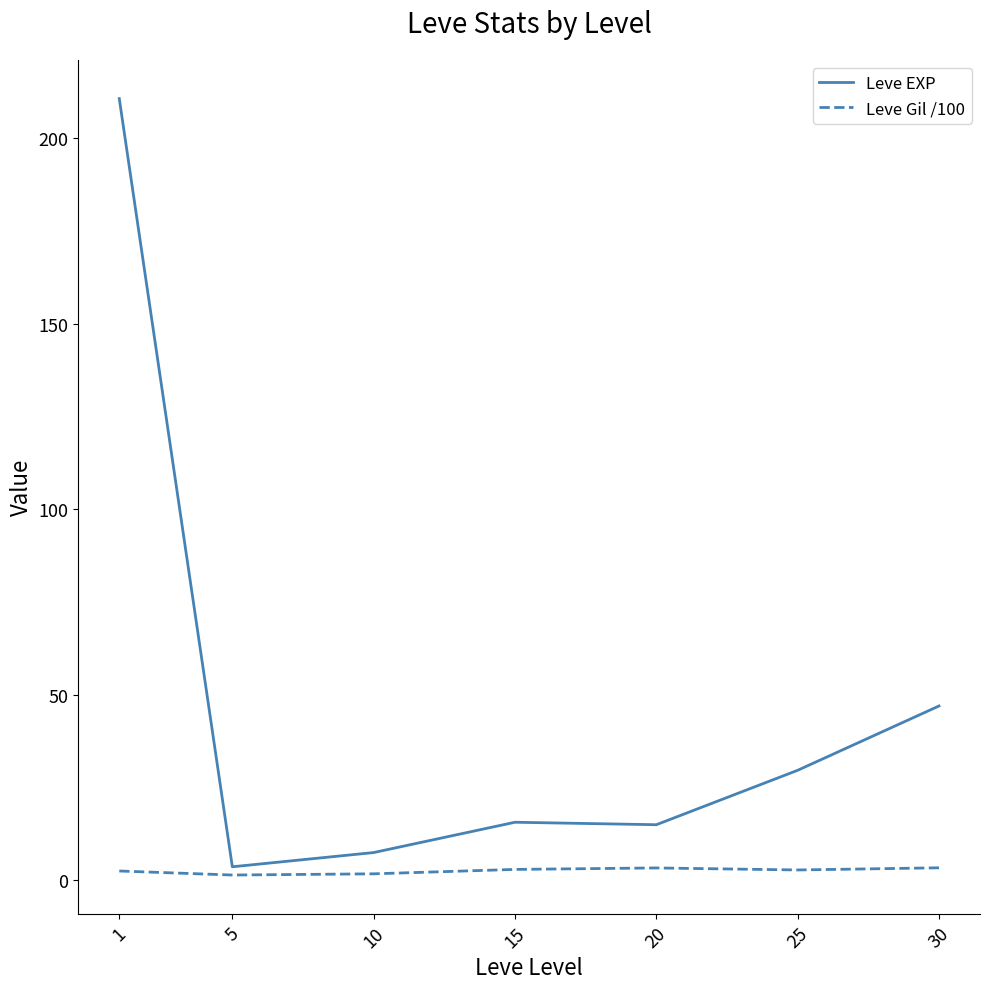

Rank the series at 20 from lowest to highest value.

Leve Gil /100, Leve EXP